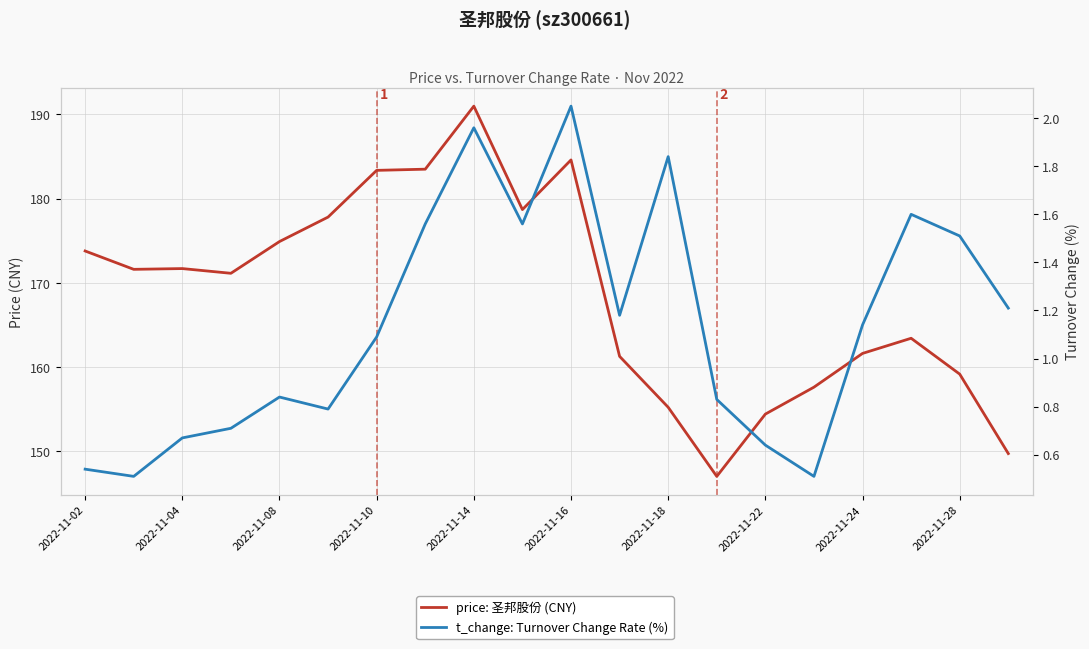

How many values in the price: 圣邦股份 (CNY) series are below 171?

9